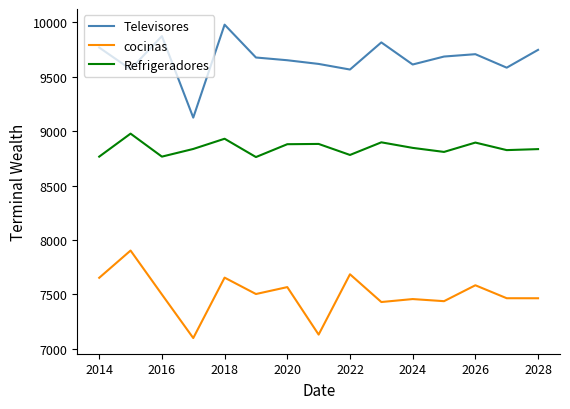

True or false: Refrigeradores and cocinas cross at least once.

False